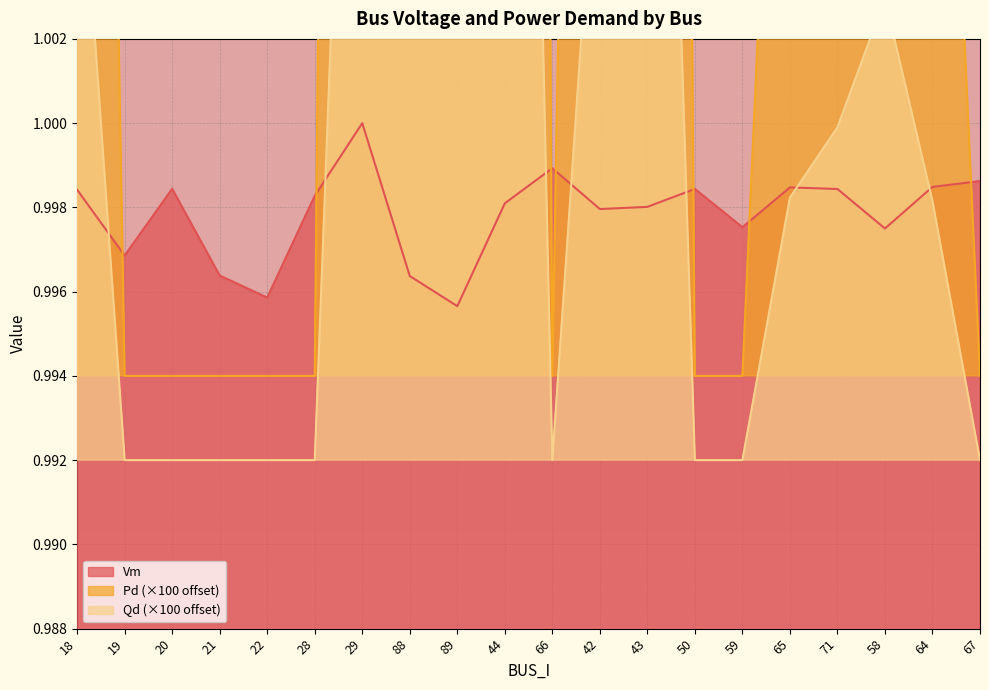

What are all the series names shown in the legend?

Vm, Pd, Qd